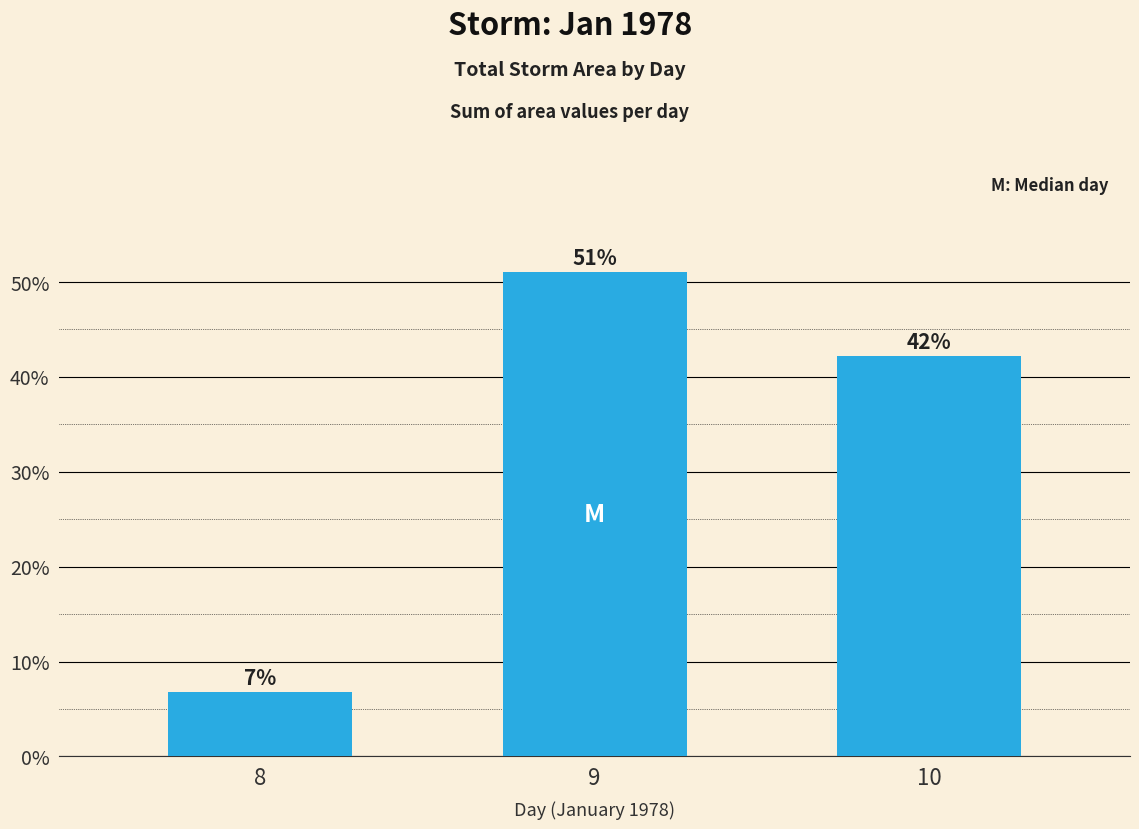

At which category does the chart reach its minimum across all series?

8